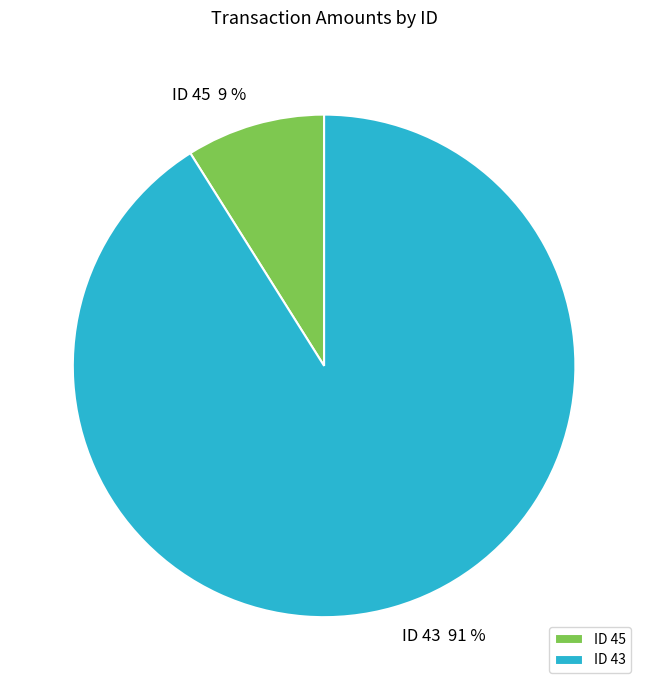

Is the sum of ID 45 and ID 43 greater than half?

Yes